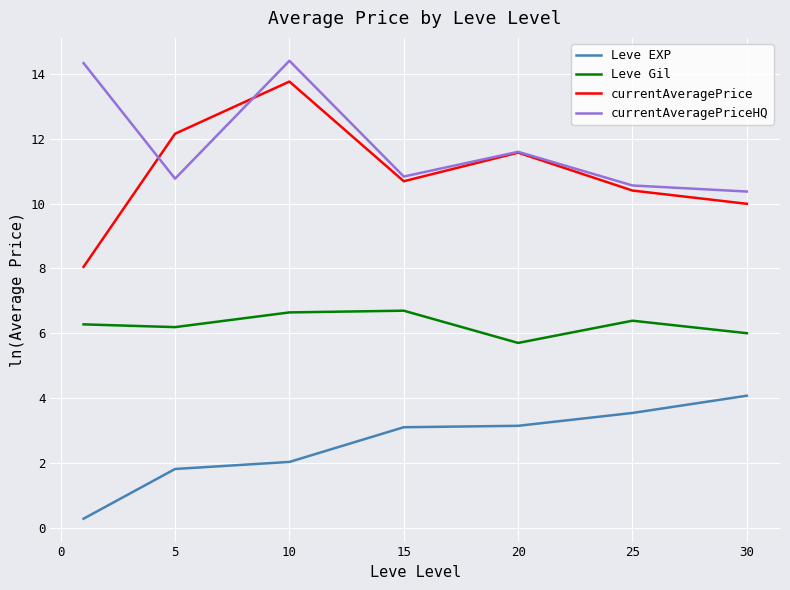

True or false: Leve Gil and Leve EXP intersect in this chart.

False